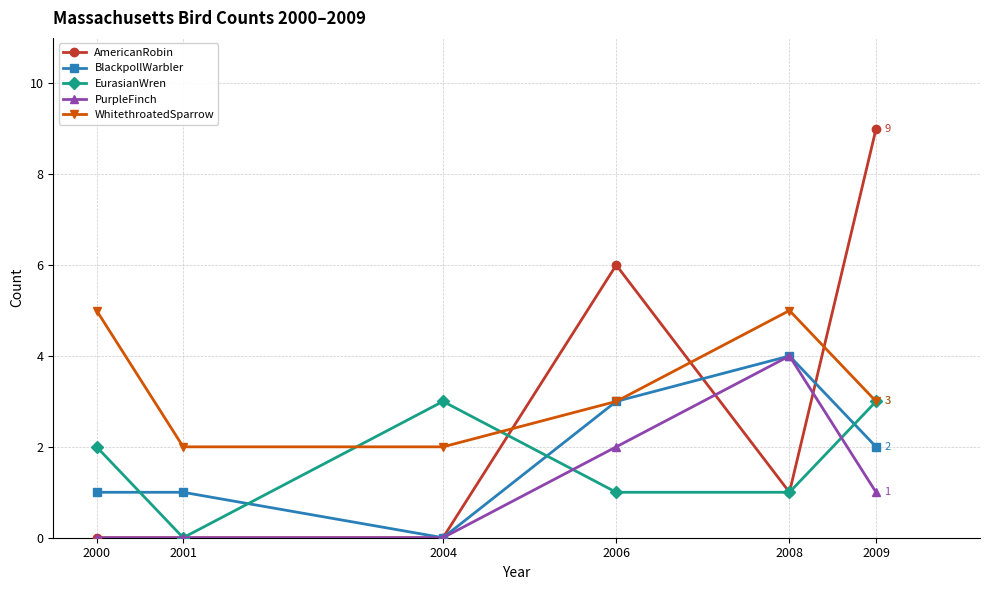

What is the maximum value for AmericanRobin?

9